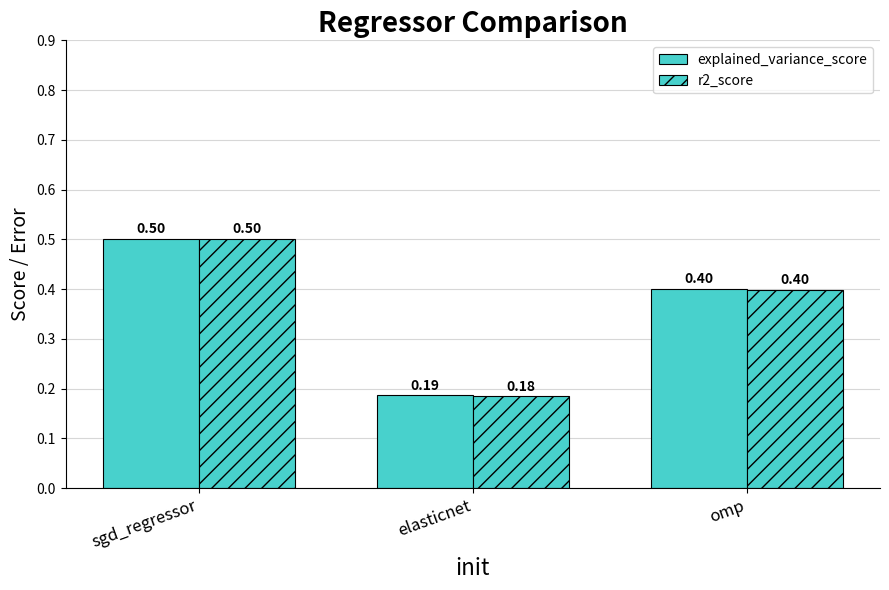

What is the greatest value displayed?

0.5